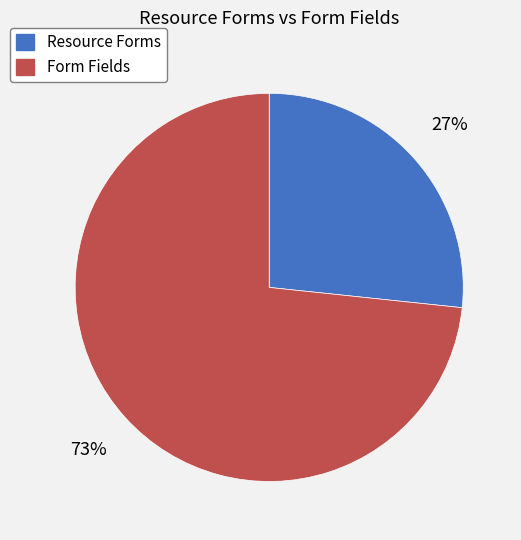

Which has a higher value, Resource Forms or Form Fields?

Form Fields